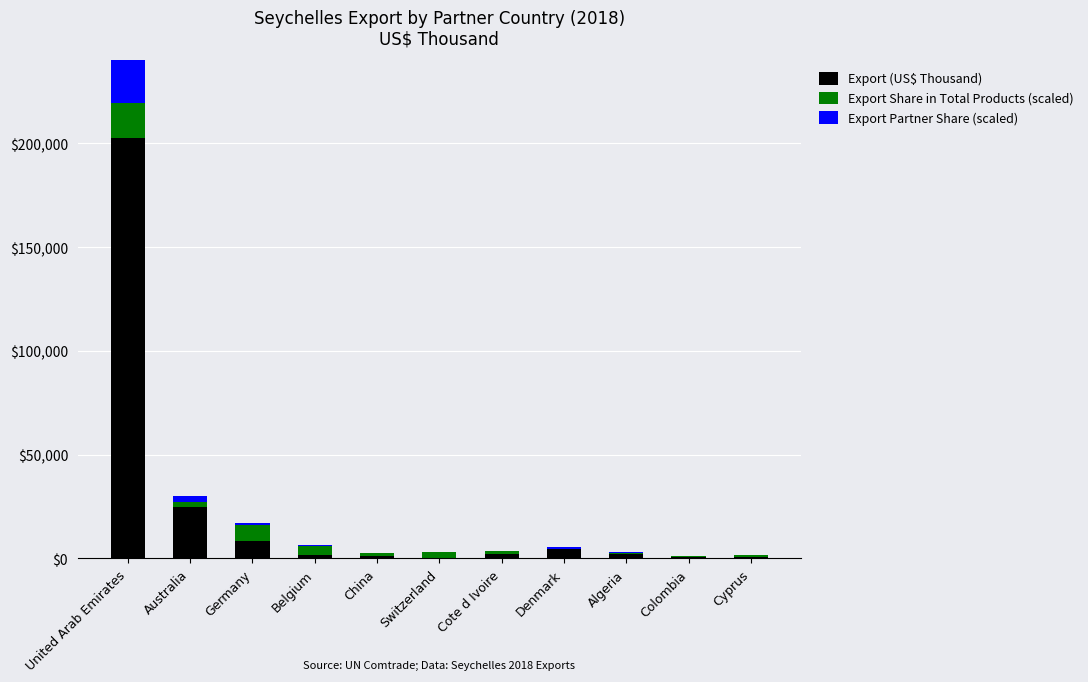

What position from the right is China?

7